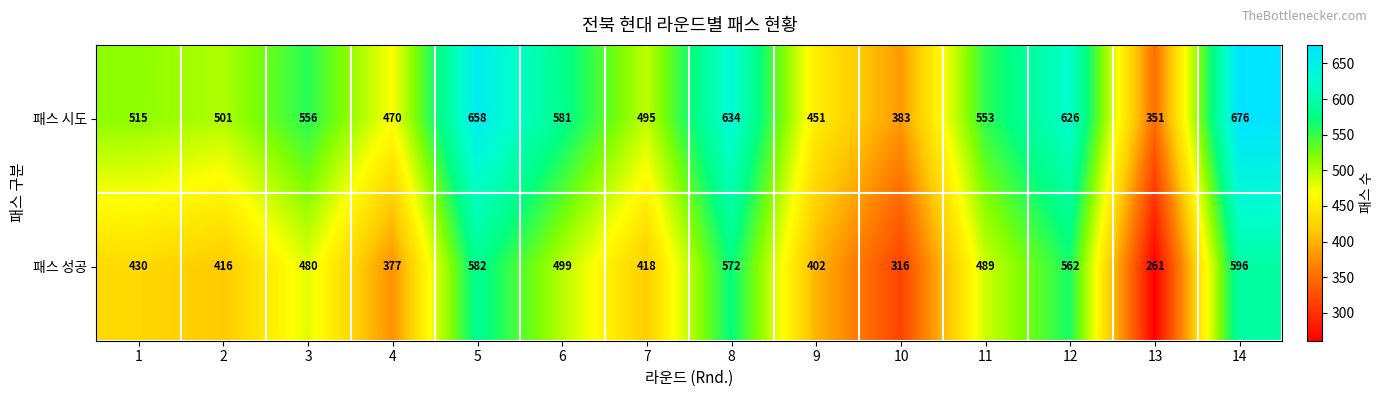

What is the difference between the 패스 시도 values at 3 and 14?

120